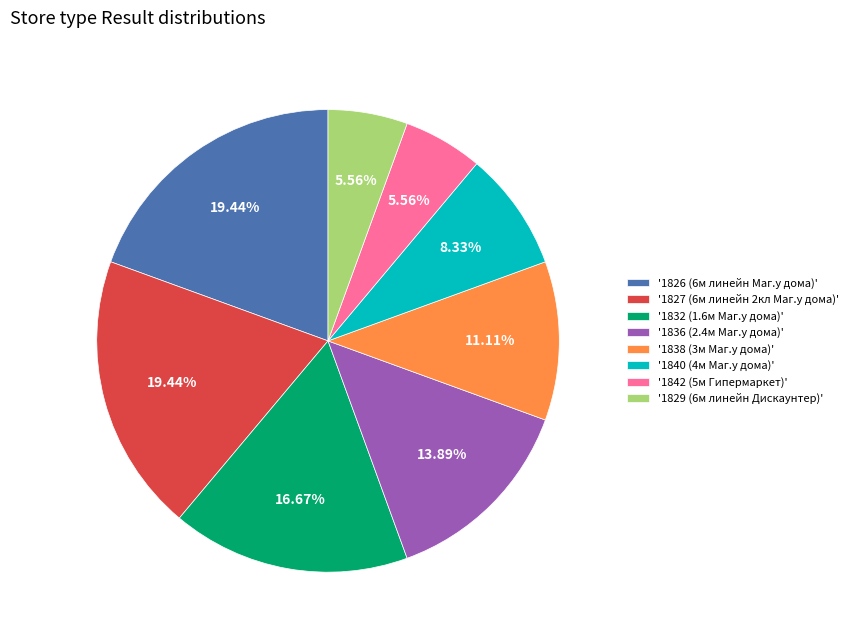

Does '1836 (2.4м Маг.у дома)' represent more than half of the total?

No